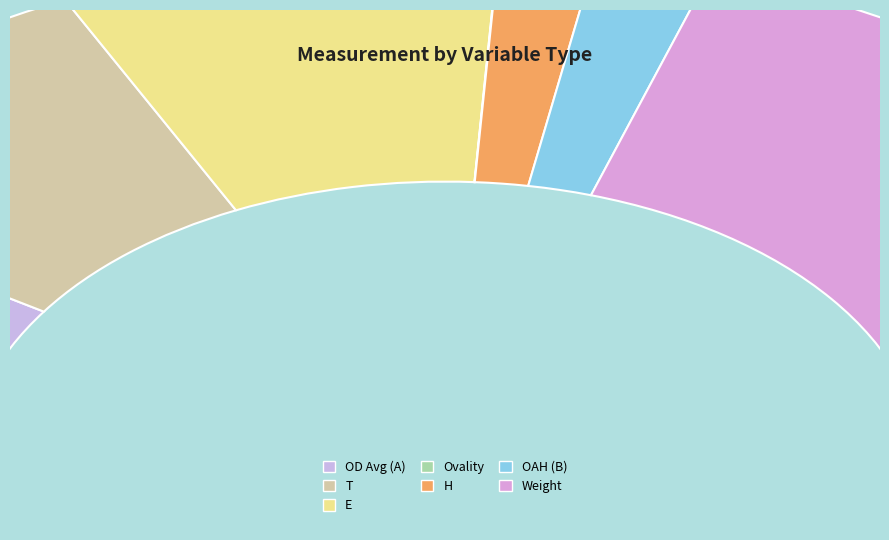

Which category has the biggest portion of the pie?

Weight